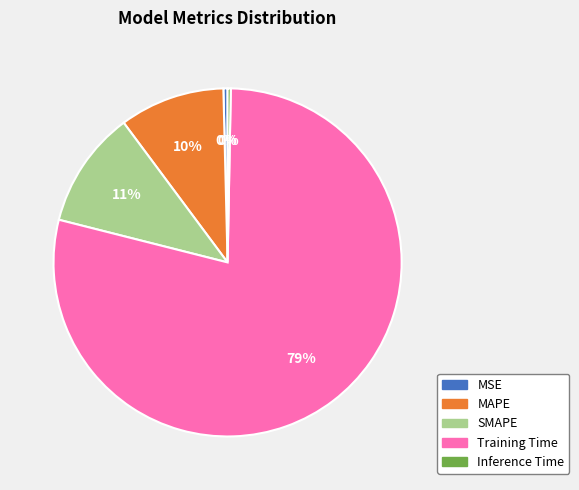

To the nearest percent, what is the difference between the SMAPE and Inference Time slice percentages?

11%